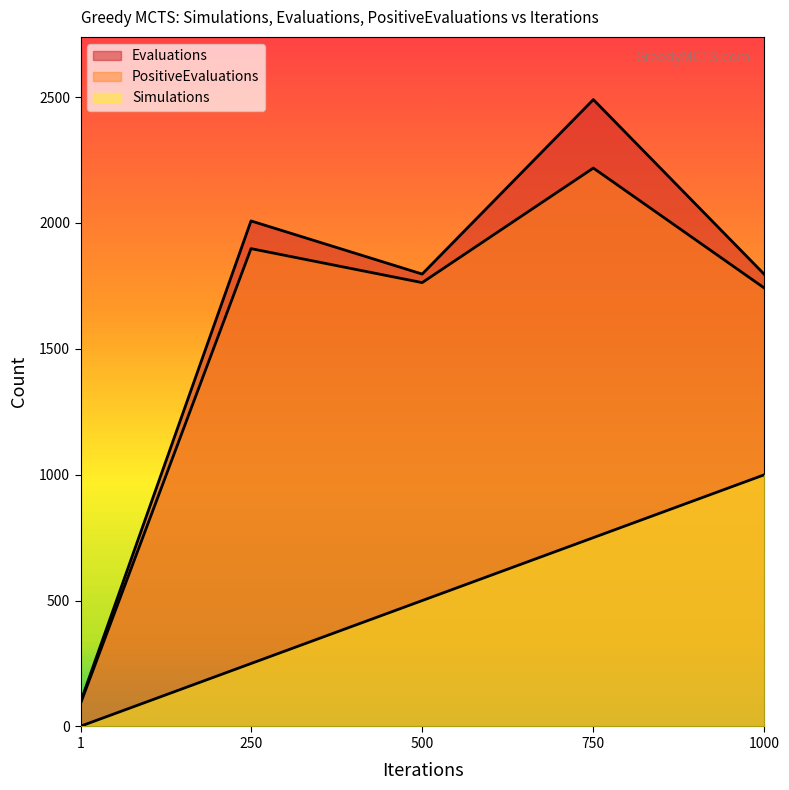

Reading left to right, transcribe all the data shown in this chart.

Simulations: 1	250	500	750	1000
Evaluations: 97	2008	1797	2490	1795
PositiveEvaluations: 91	1898	1763	2218	1741